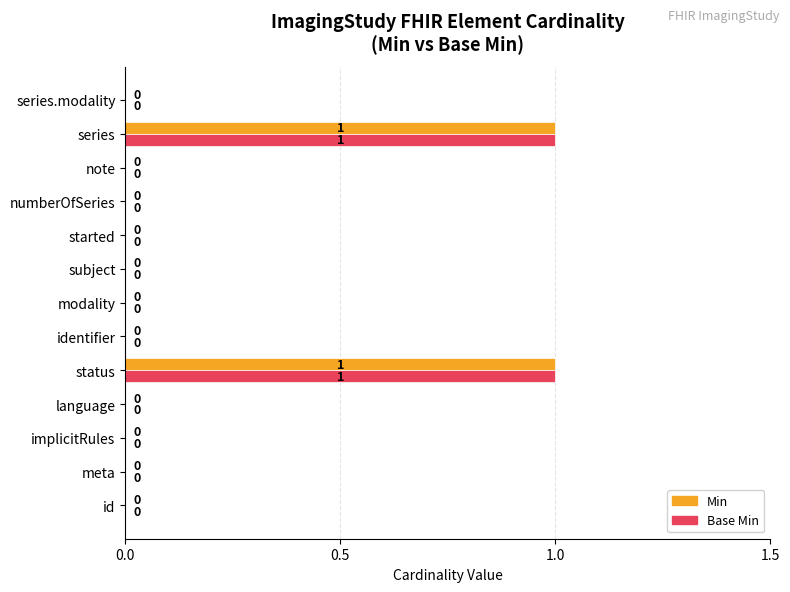

How many Min values are between 0 and 1?

13